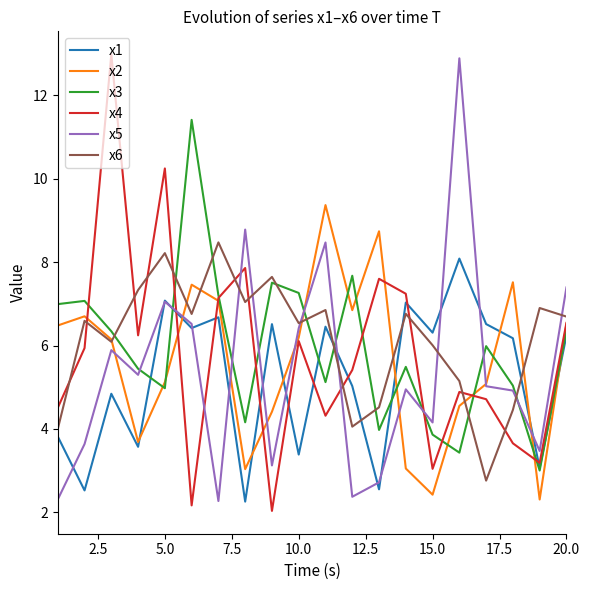

What is the smallest value displayed?

2.0